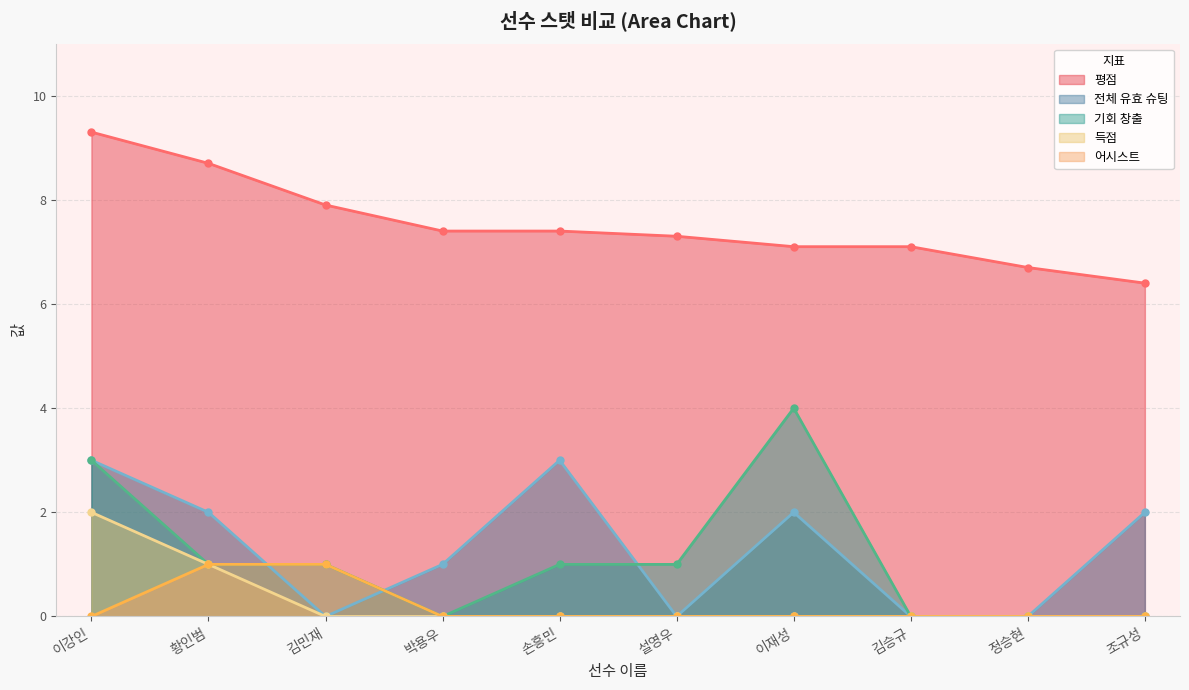

Does the chart display data point markers on the line(s)?

Yes